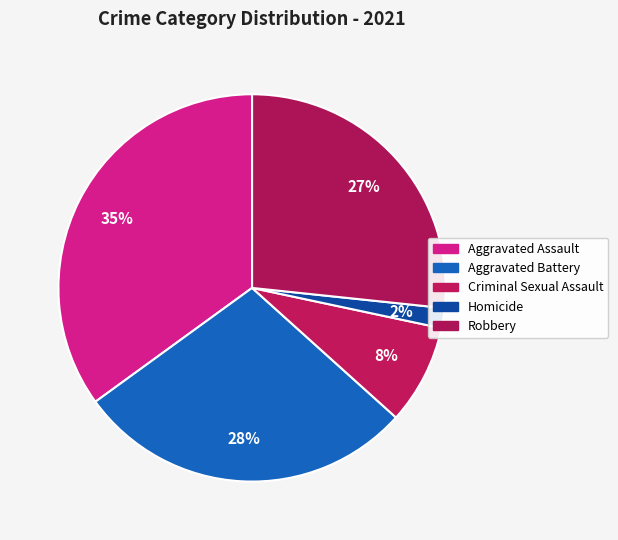

Combined, do Aggravated Battery and Robbery account for over 50%?

Yes